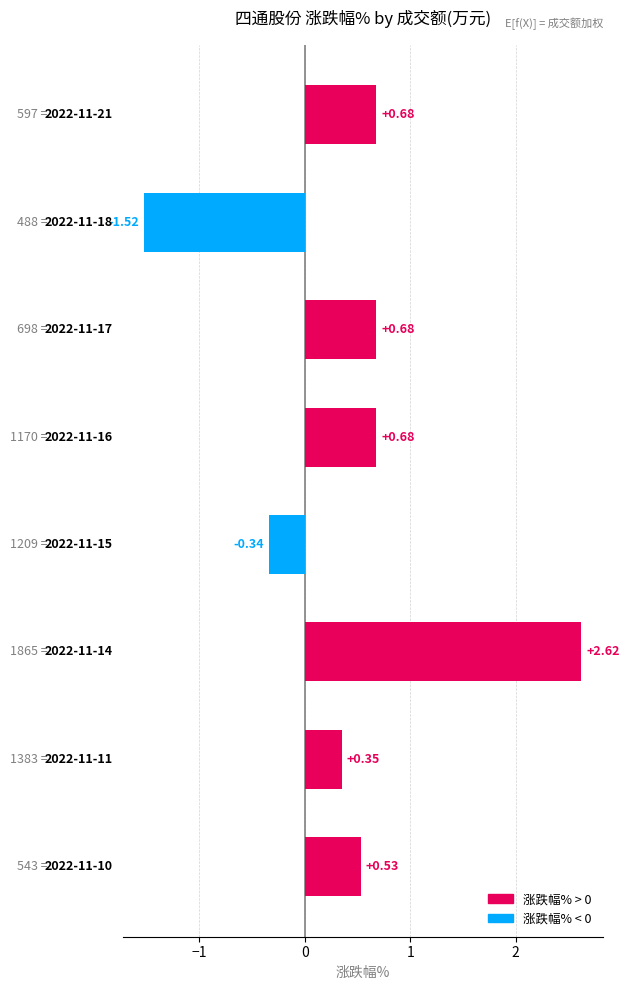

What is the sum of all values?

3.7